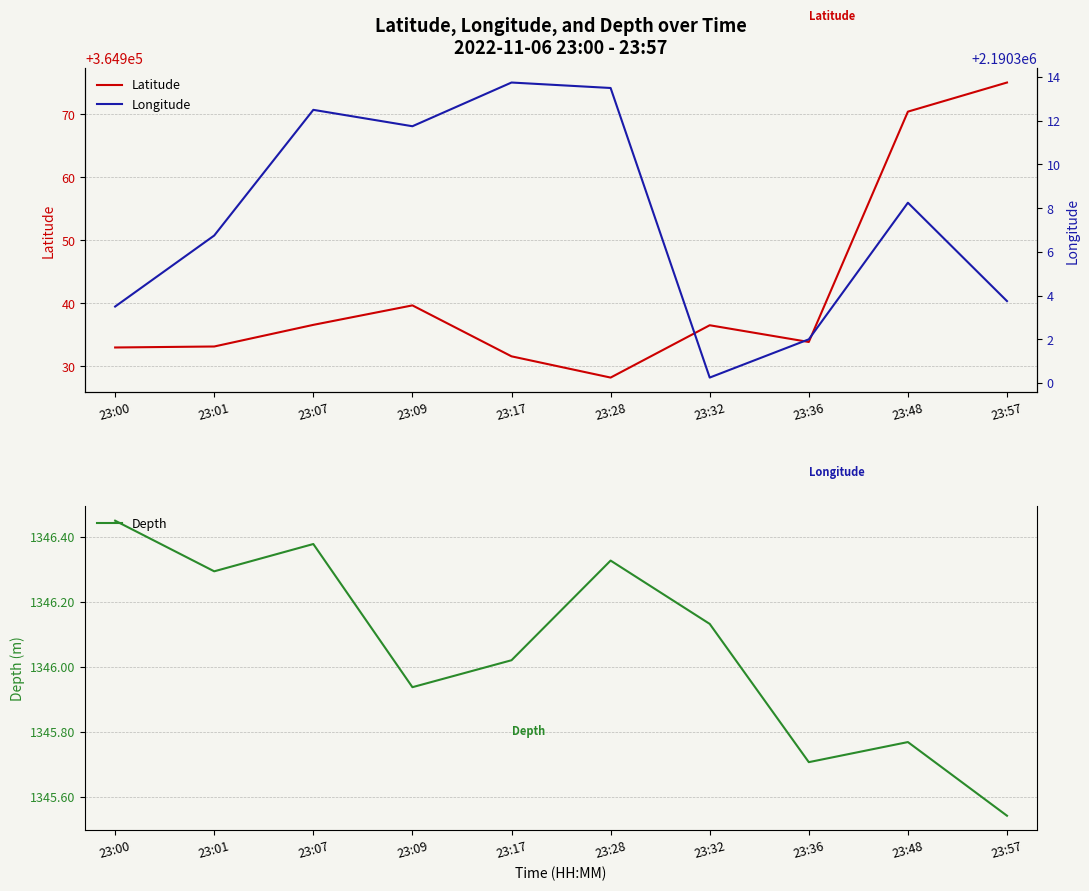

At which category is the sum across all series the highest?

23:48